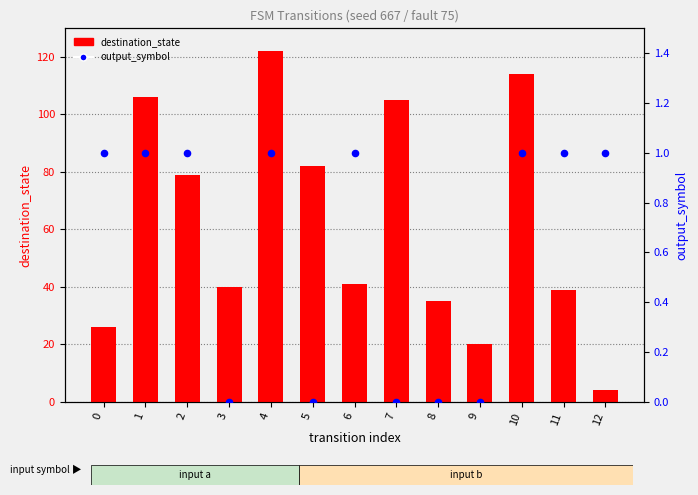

Is the value of destination_state at 4 greater than the value of output_symbol at 9?

Yes